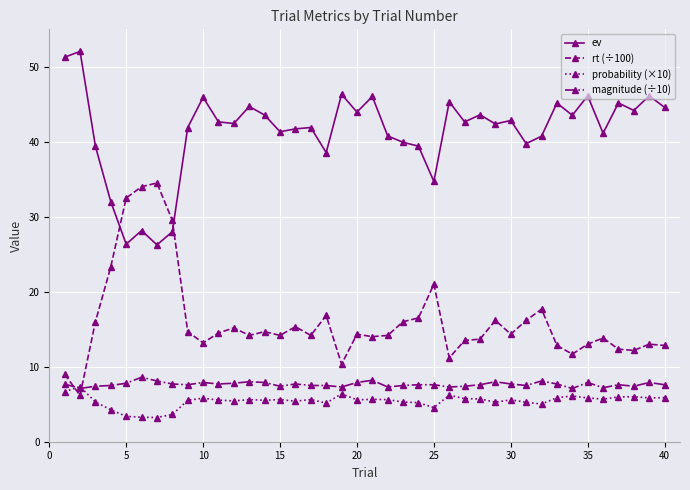

True or false: rt (÷100) has more than 0 points higher than both neighbors.

True